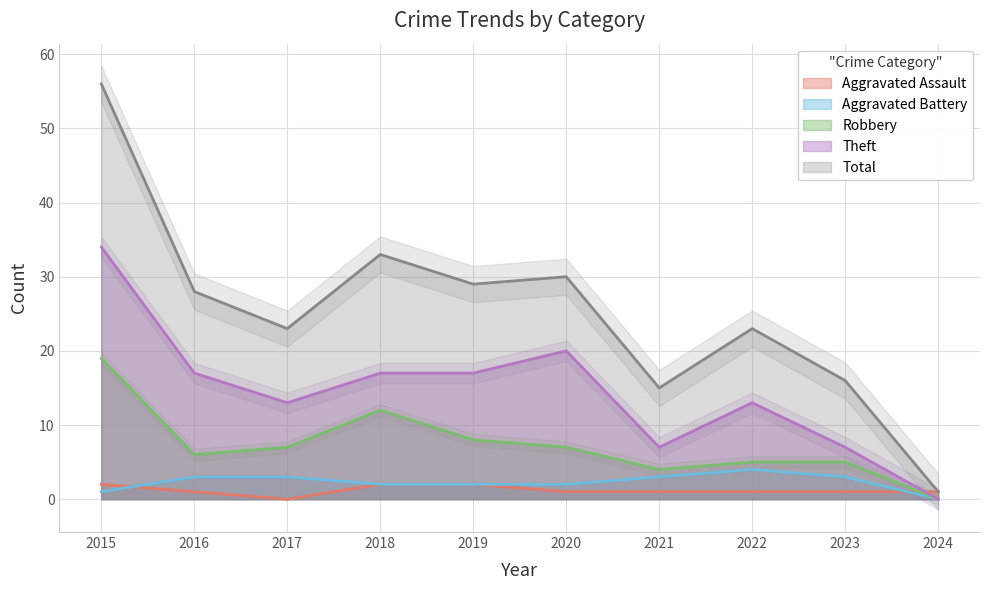

What is the average value of the Robbery series?

7